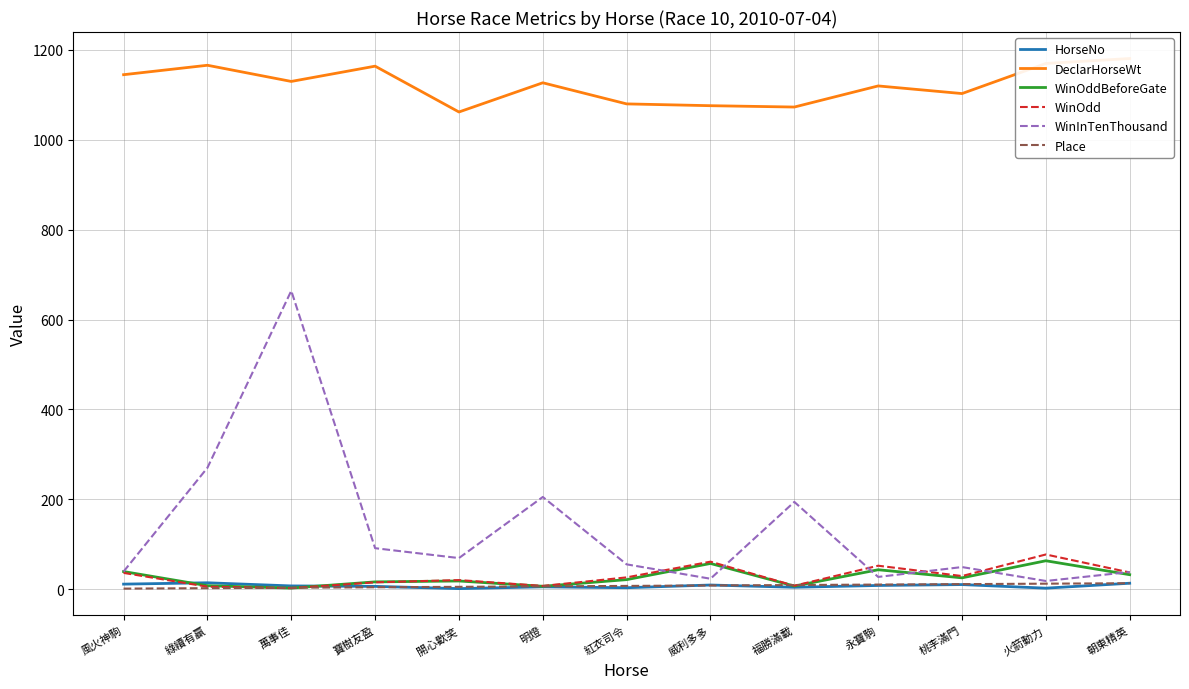

Reading left to right, what are all the values shown in this chart?

HorseNo: 11.0	14.0	7.0	6.0	1.0	5.0	3.0	9.0	4.0	8.0	10.0	2.0	13.0
DeclarHorseWt: 1145.0	1166.0	1130.0	1164.0	1062.0	1127.0	1080.0	1076.0	1073.0	1120.0	1103.0	1170.0	1181.0
WinOddBeforeGate: 39.0	7.5	2.2	16.0	18.0	6.2	21.0	57.0	6.7	43.0	25.0	63.0	32.0
WinOdd: 36.0	5.3	2.1	15.0	20.0	7.0	26.0	61.0	7.4	52.0	29.0	77.0	37.0
WinInTenThousand: 39.0	270.0	664.0	91.0	69.0	205.0	55.0	23.0	194.0	27.0	49.0	18.0	38.0
Place: 1.0	2.0	3.0	4.0	5.0	6.0	7.0	8.0	9.0	10.0	11.0	12.0	13.0